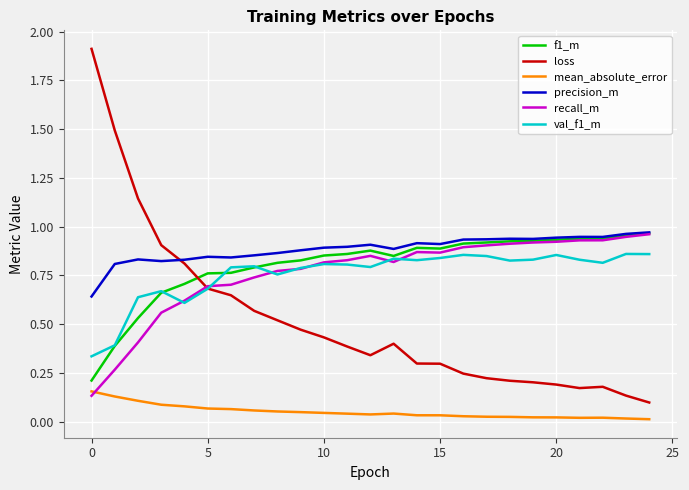

Which series has the largest range (max minus min)?

loss